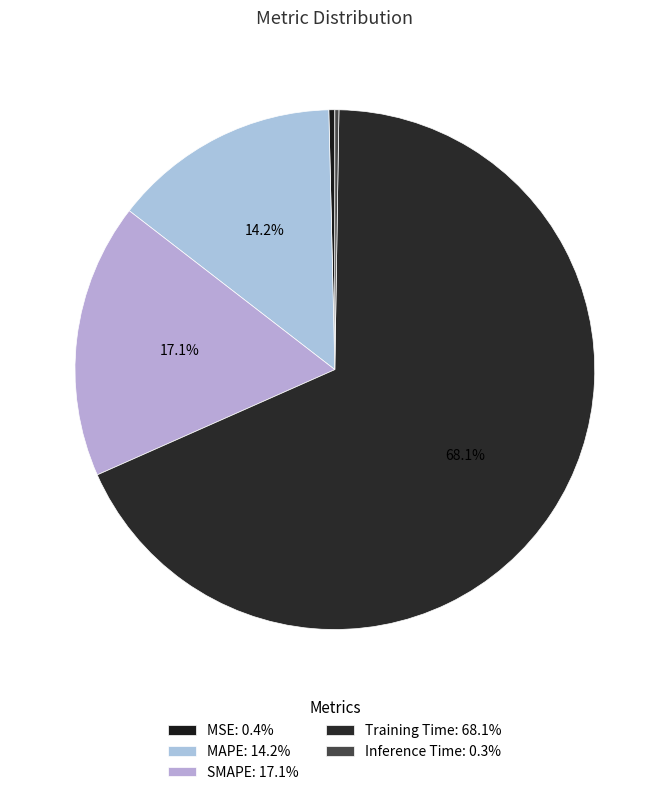

To the nearest percent, what is the average slice percentage?

20%